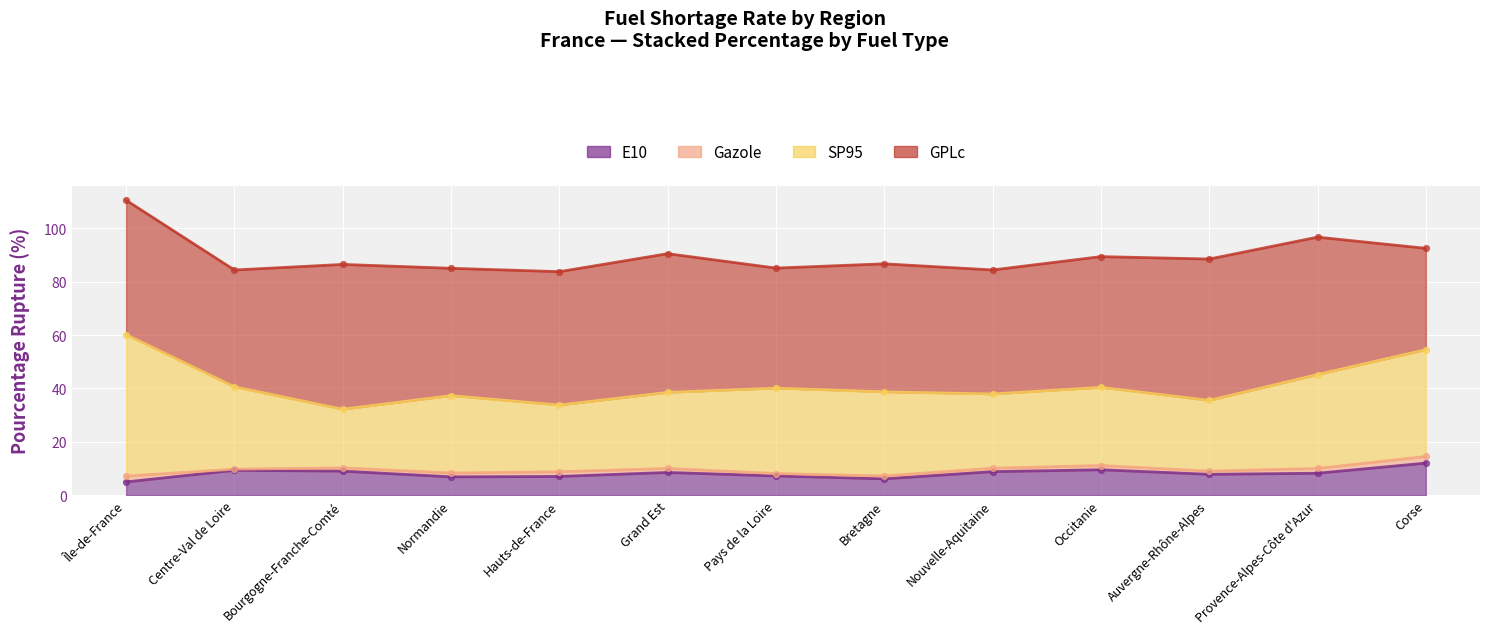

What is the total value across all series at Auvergne-Rhône-Alpes?

88.5